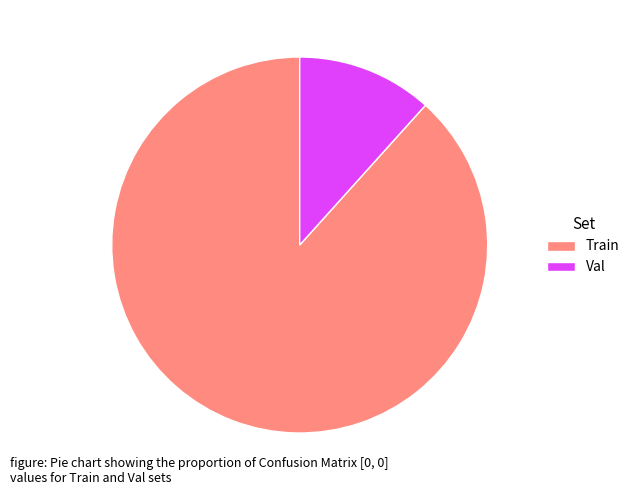

Is the sum of Train and Val greater than half?

Yes